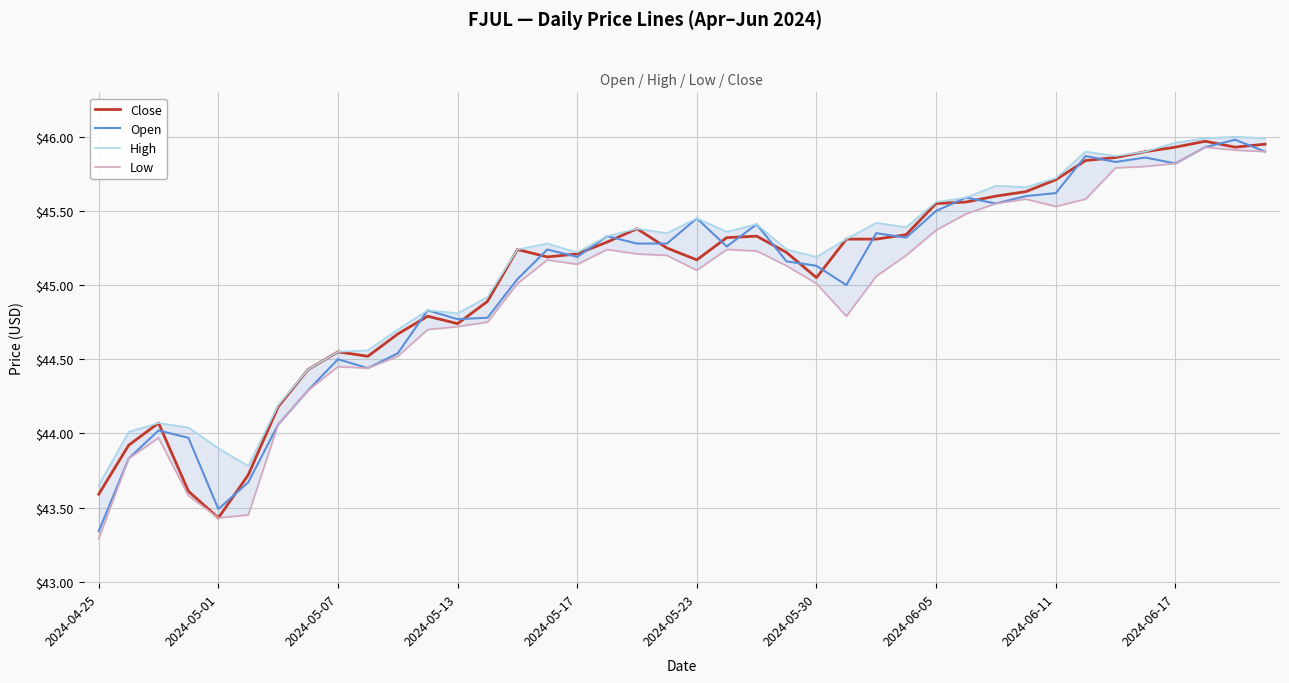

What is the smallest value displayed?

43.3